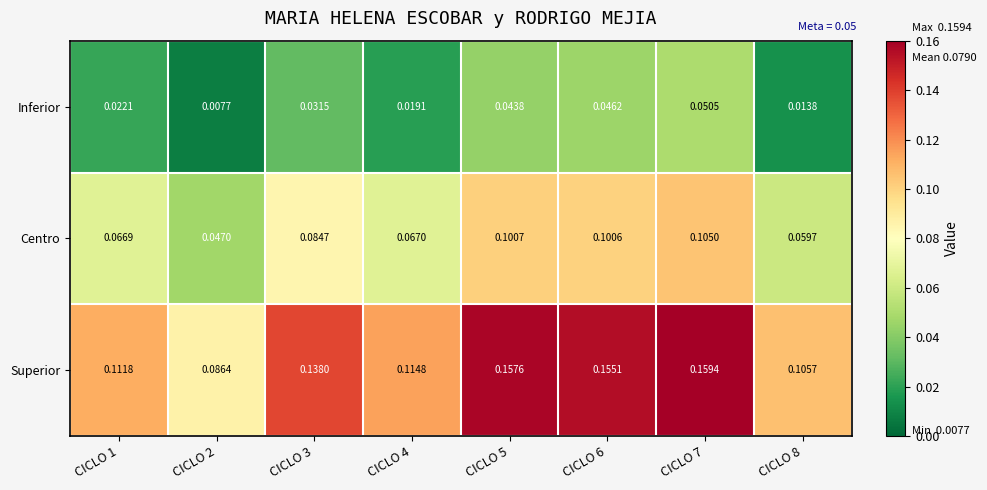

At CICLO 6, list the series in order from largest to smallest.

Superior, Centro, Inferior